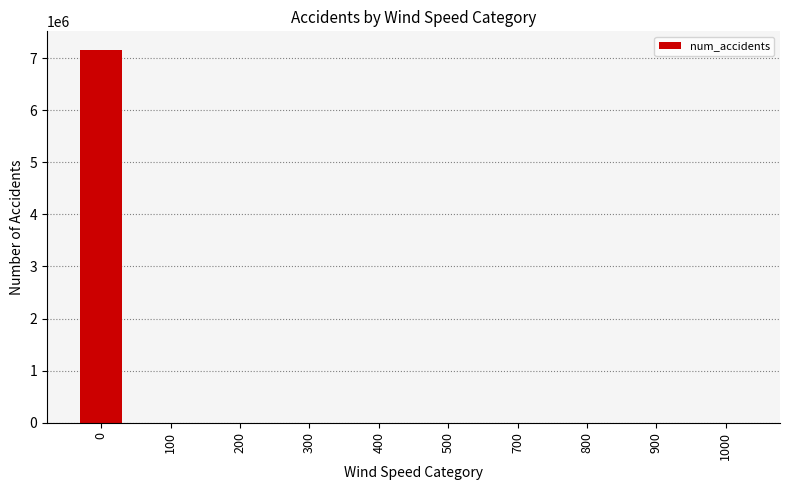

What is the greatest value displayed?

7157021